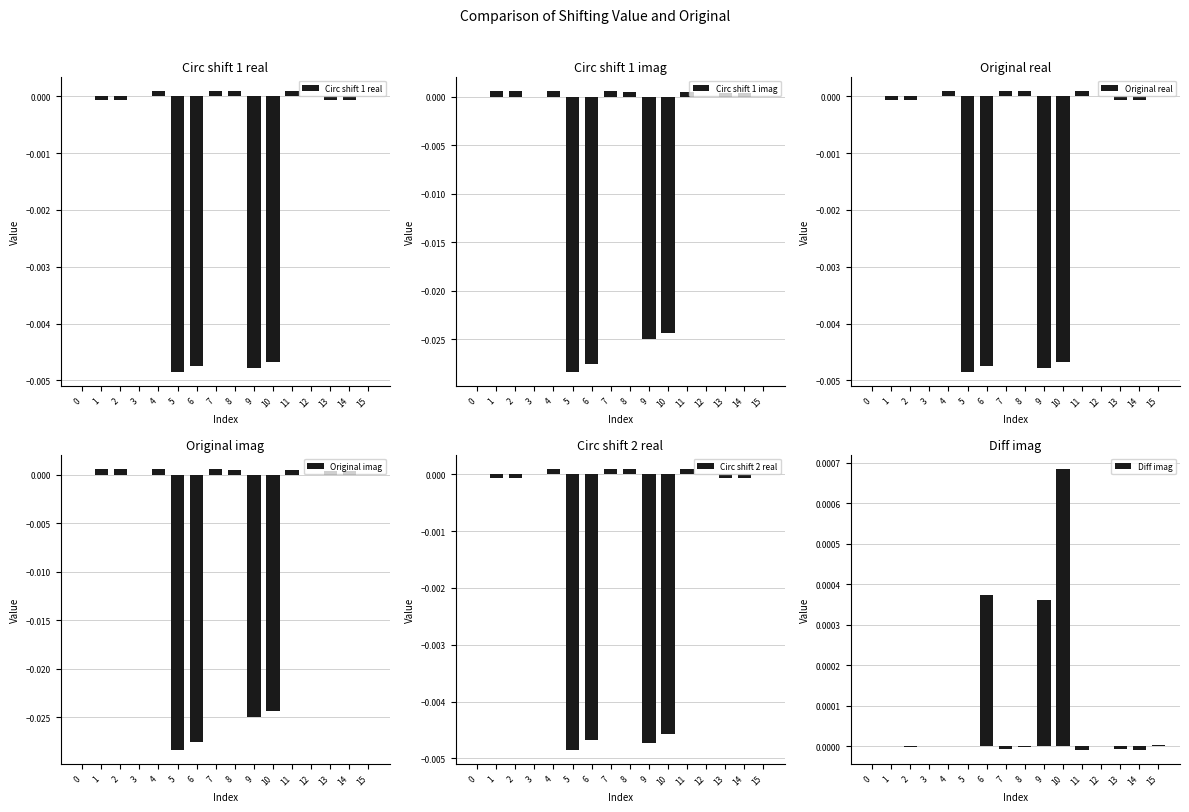

How many positive values does the Circ shift 2 real series have?

8